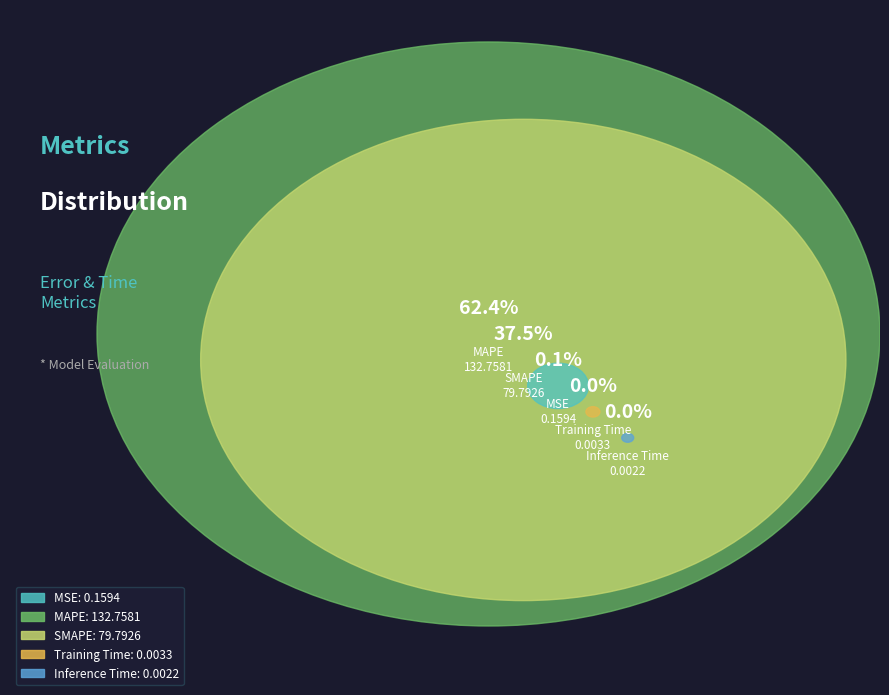

What is the majority slice?

MAPE